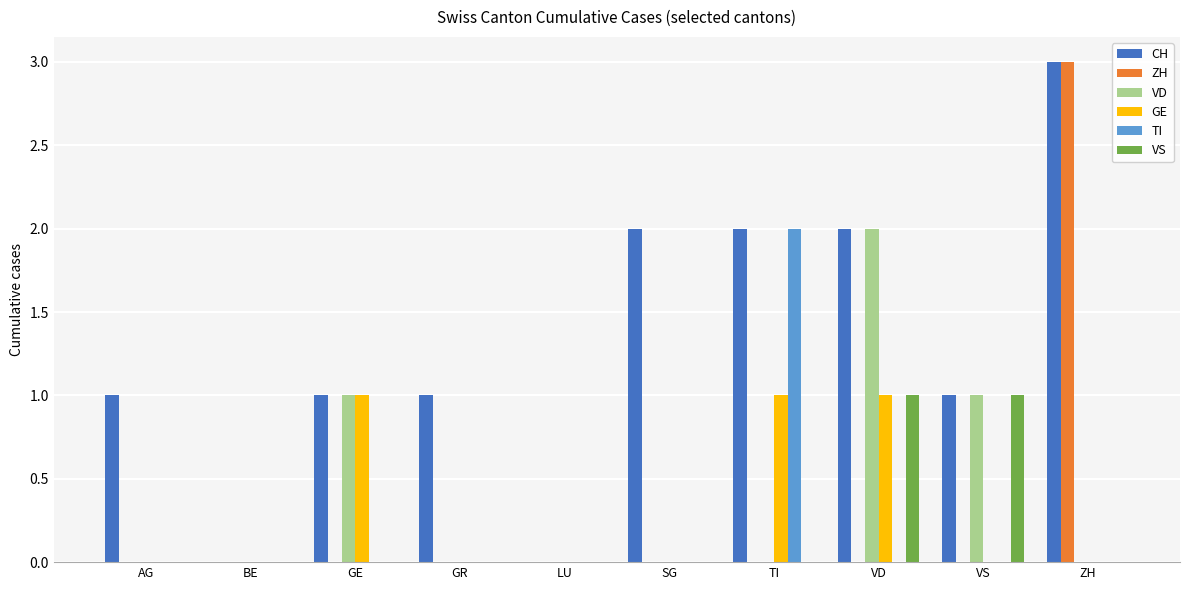

Reading left to right, transcribe all the data shown in this chart.

CH: AG=1	BE=0	GE=1	GR=1	LU=0	SG=2	TI=2	VD=2	VS=1	ZH=3
ZH: AG=0	BE=0	GE=0	GR=0	LU=0	SG=0	TI=0	VD=0	VS=0	ZH=3
VD: AG=0	BE=0	GE=1	GR=0	LU=0	SG=0	TI=0	VD=2	VS=1	ZH=0
GE: AG=0	BE=0	GE=1	GR=0	LU=0	SG=0	TI=1	VD=1	VS=0	ZH=0
TI: AG=0	BE=0	GE=0	GR=0	LU=0	SG=0	TI=2	VD=0	VS=0	ZH=0
VS: AG=0	BE=0	GE=0	GR=0	LU=0	SG=0	TI=0	VD=1	VS=1	ZH=0